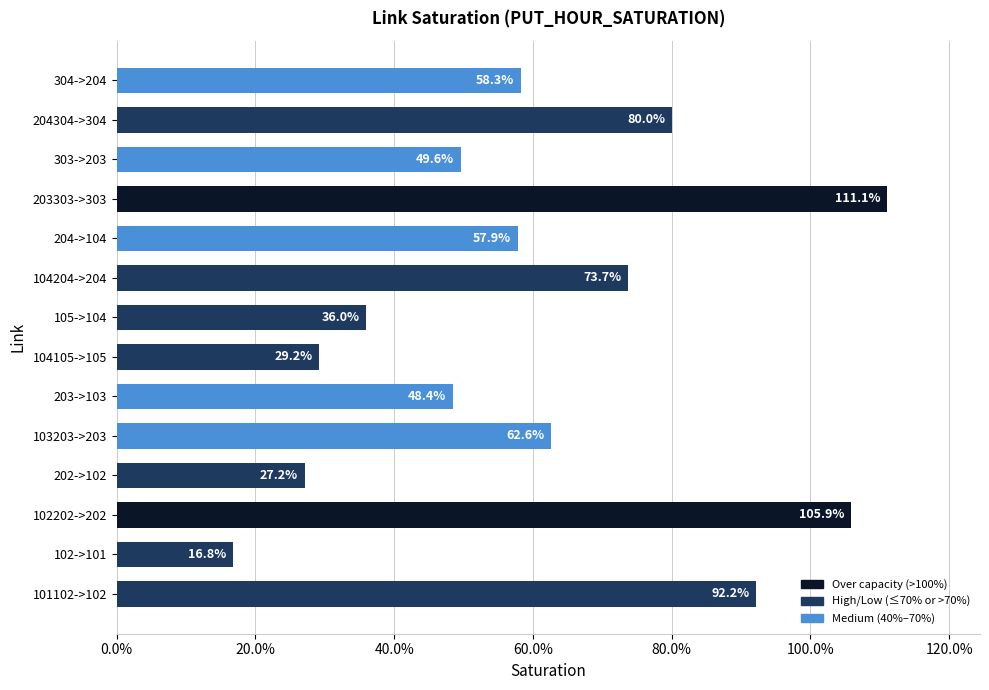

What is the greatest value displayed?

1.1